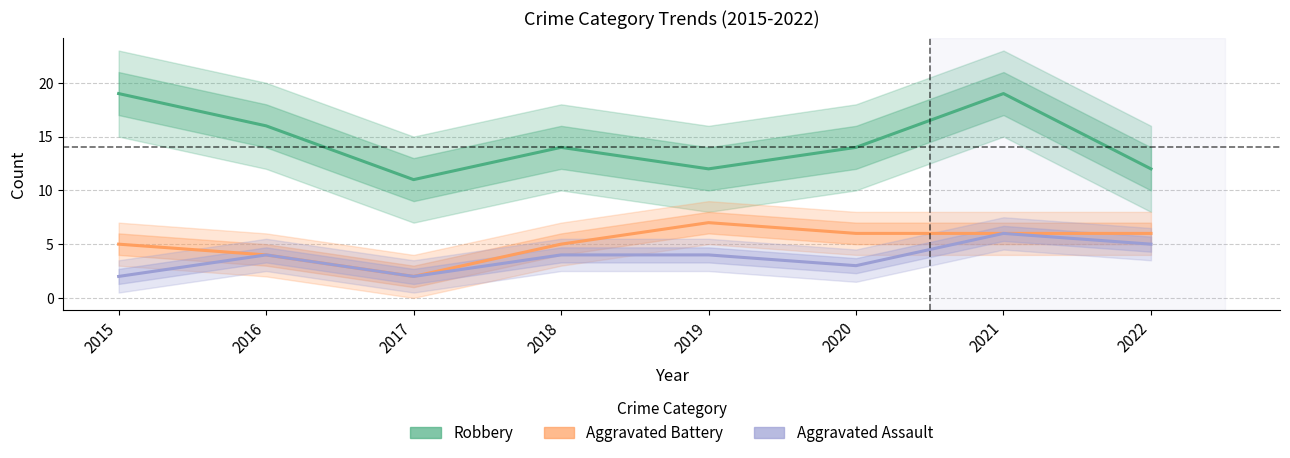

Count the number of data series in this chart.

3